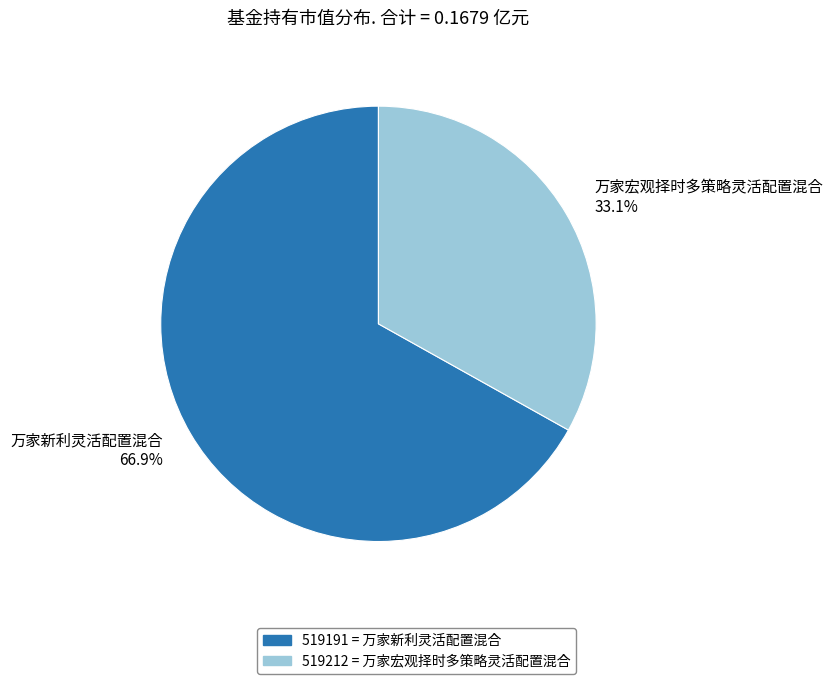

To the nearest percent, what is the combined percentage of 万家宏观择时多策略灵活配置混合 and 万家新利灵活配置混合?

100%